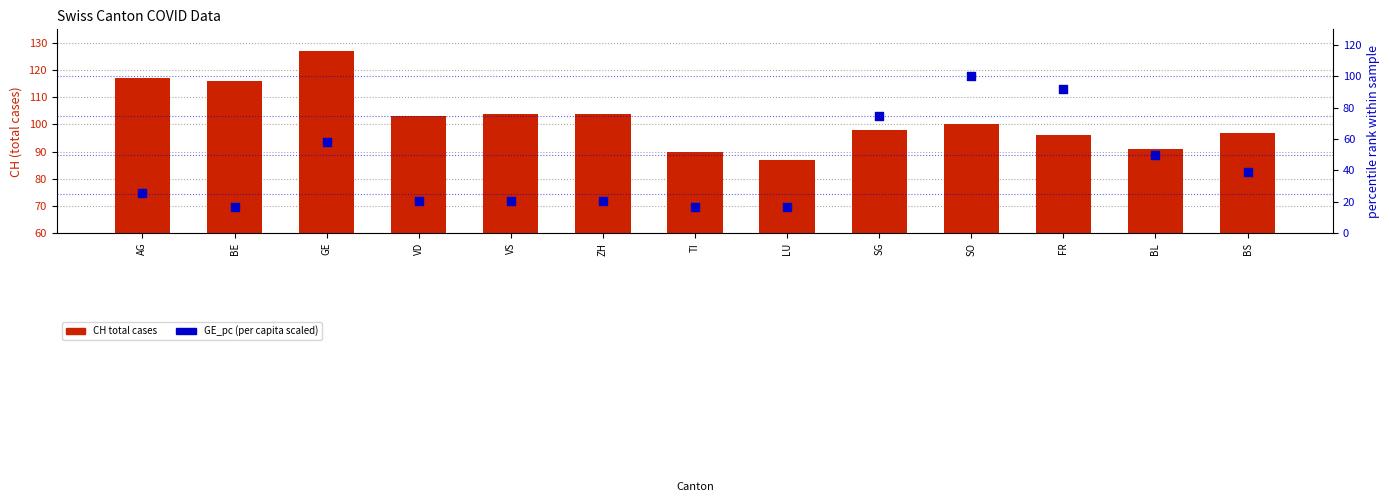

What are all the series names shown in the legend?

CH total cases, GE_pc (per capita, scaled)